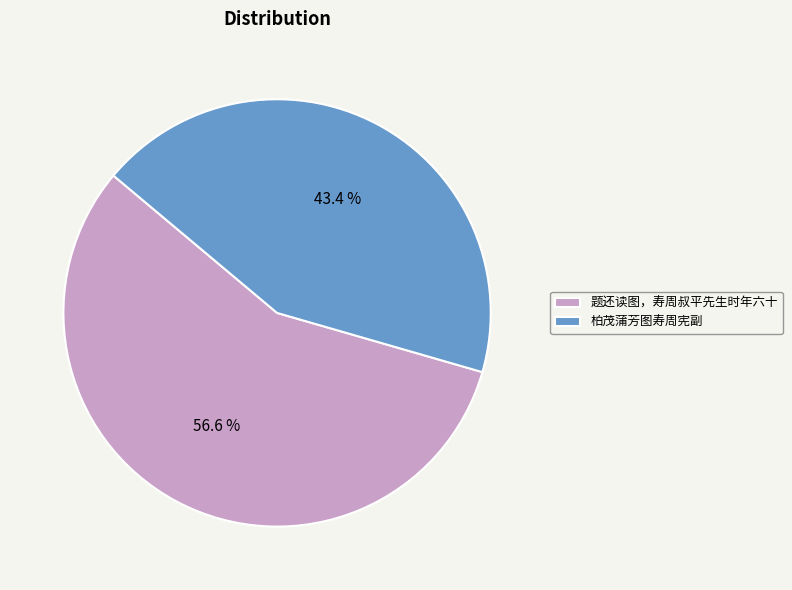

Which slice represents more than half of the pie?

题还读图，寿周叔平先生时年六十